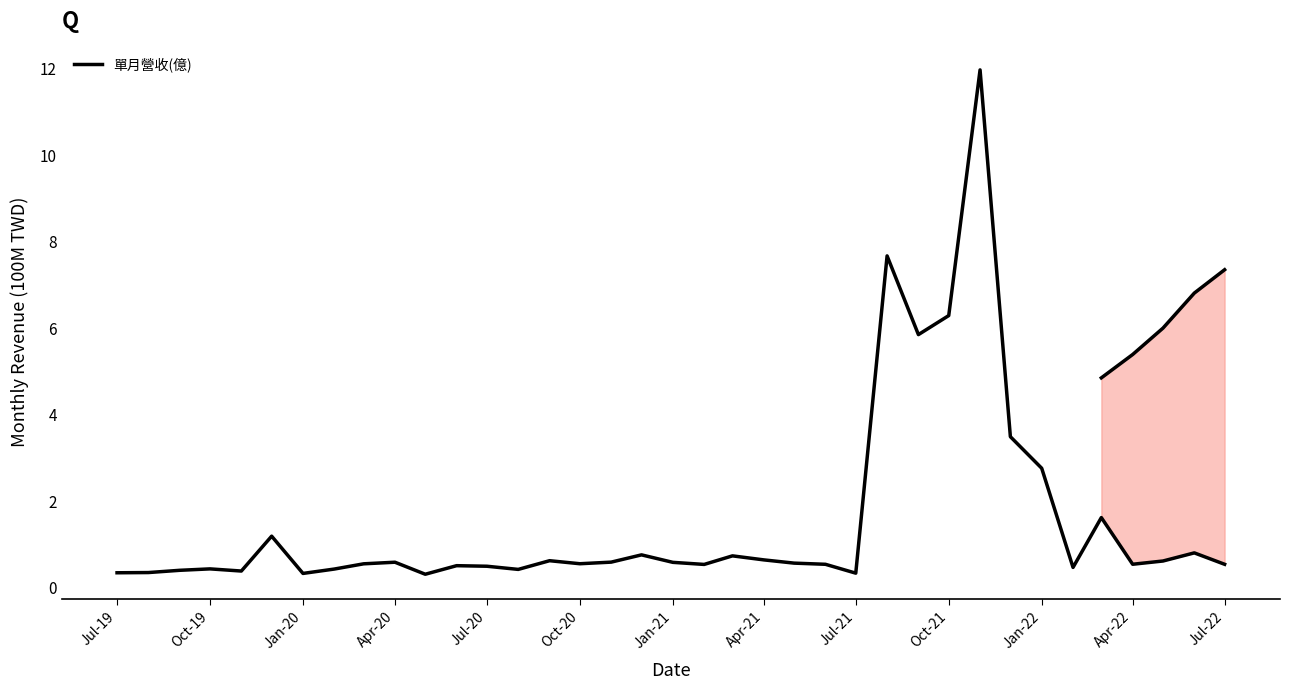

What is the average value?

1.5